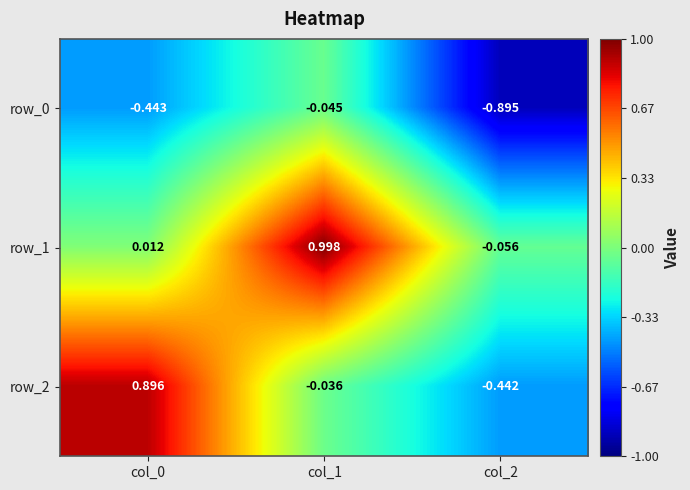

What is the difference between the maximum and minimum values in the row_2 series?

1.3